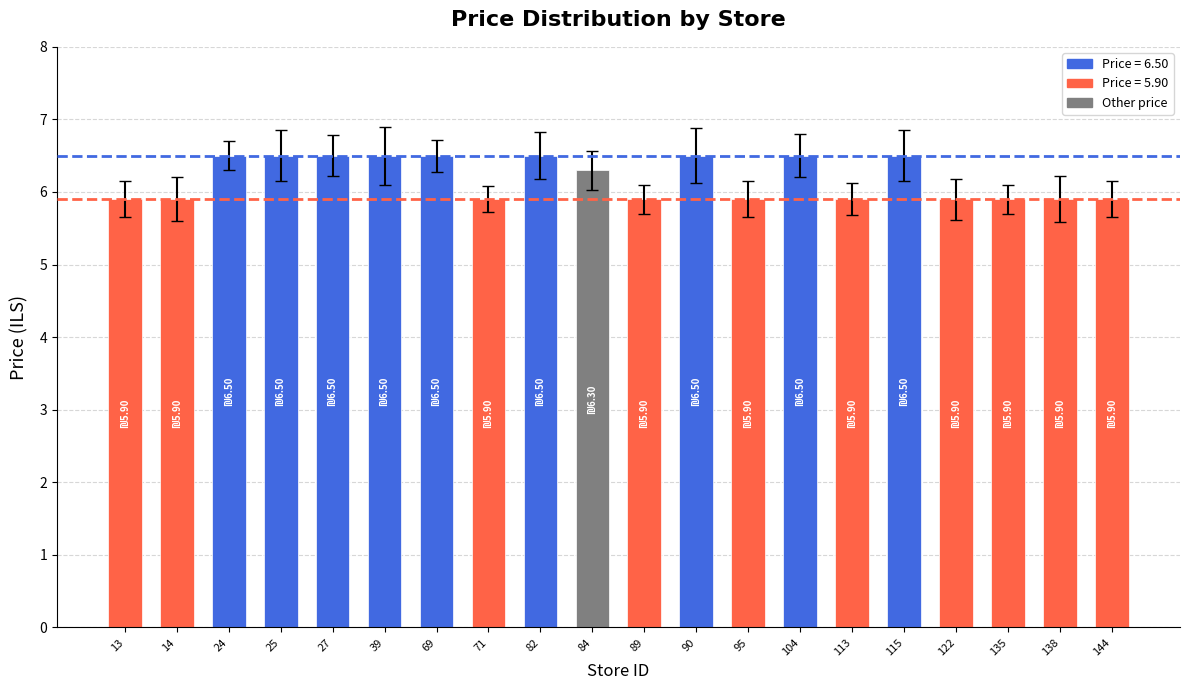

Count the number of values greater than 6.

10